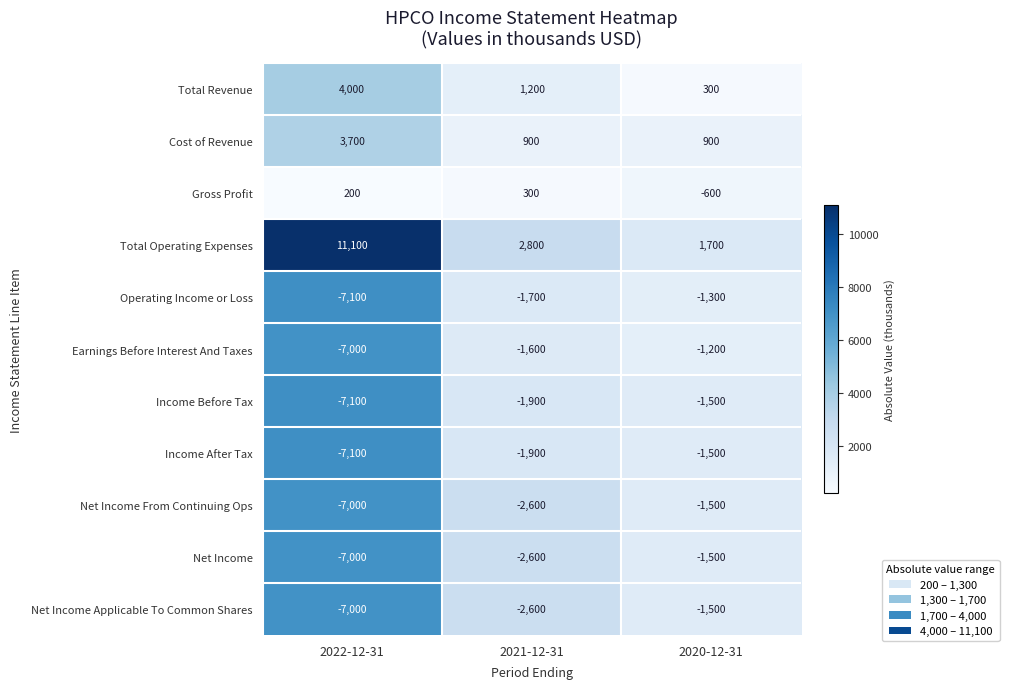

Rank the categories by Net Income Applicable To Common Shares value from lowest to highest.

2022-12-31, 2021-12-31, 2020-12-31